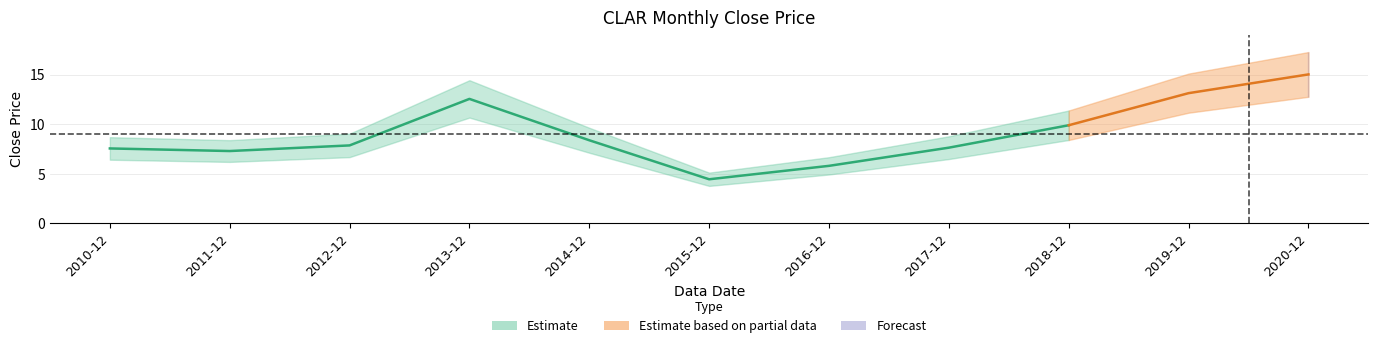

What is the label of the 3rd point from the right?

2018-12